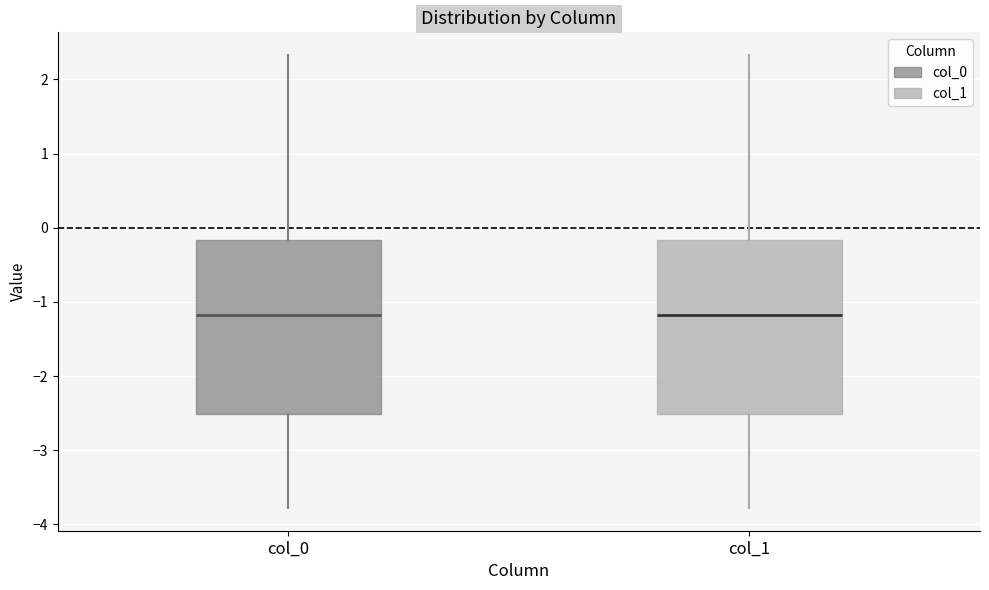

Reading left to right, transcribe this box plot: for each box, give where its median line is, the range the box spans, and where its two whiskers end, as read against the y-axis. The values are not printed on the chart, so give them approximately, as read against the axis.

col_0: median -1.2, box -2.5 to -0.2, whiskers -3.8 to 2.3
col_1: median -1.2, box -2.5 to -0.2, whiskers -3.8 to 2.3